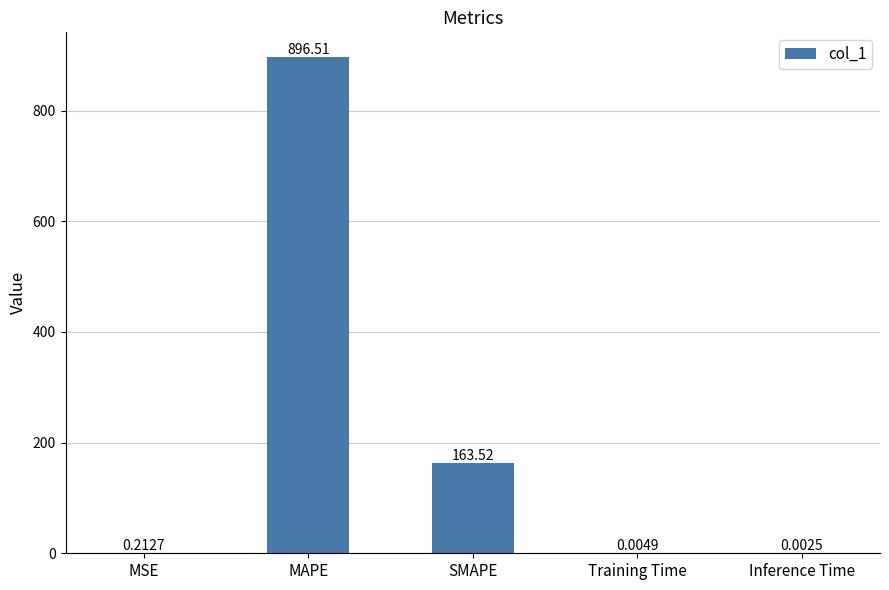

Which has a higher value, MAPE or Training Time?

MAPE